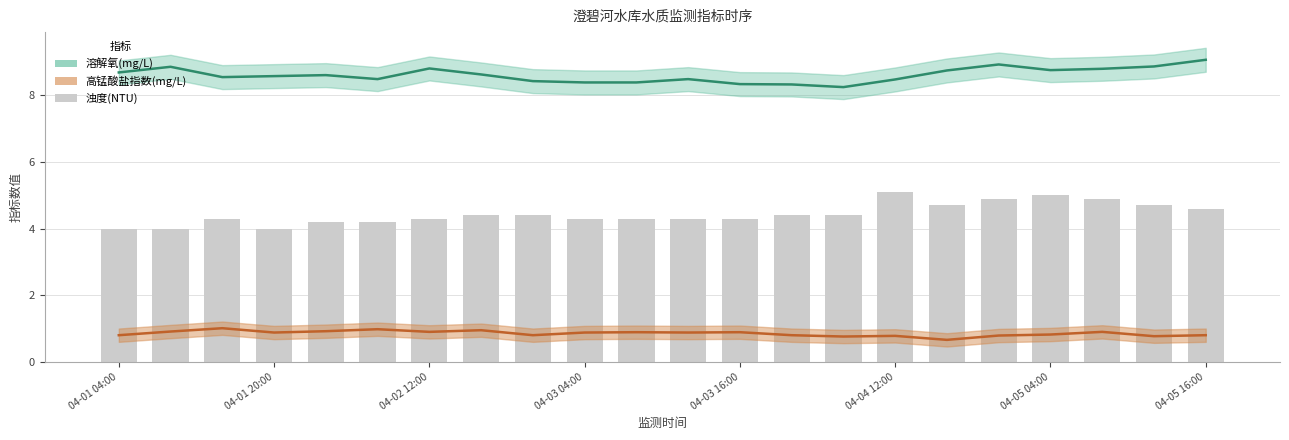

What are all the series names shown in the legend?

溶解氧(mg/L), 高锰酸盐指数(mg/L), 浊度(NTU)